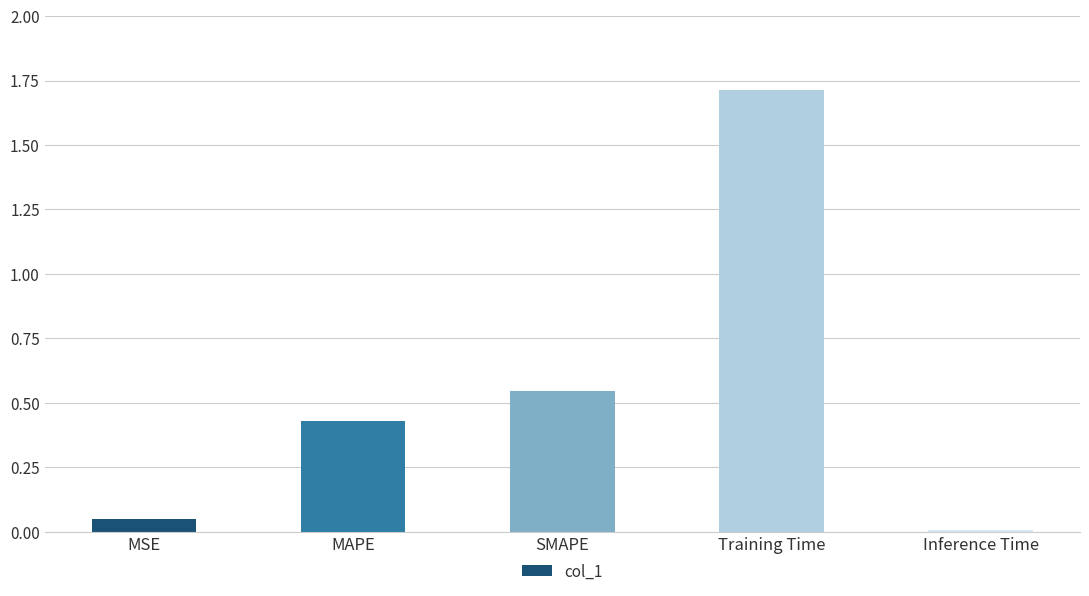

What is the label of the 2nd bar from the right?

Training Time